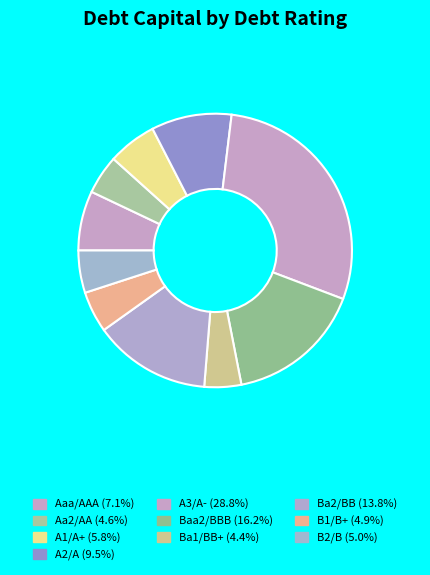

Which category has the smallest portion of the pie?

Ba1/BB+